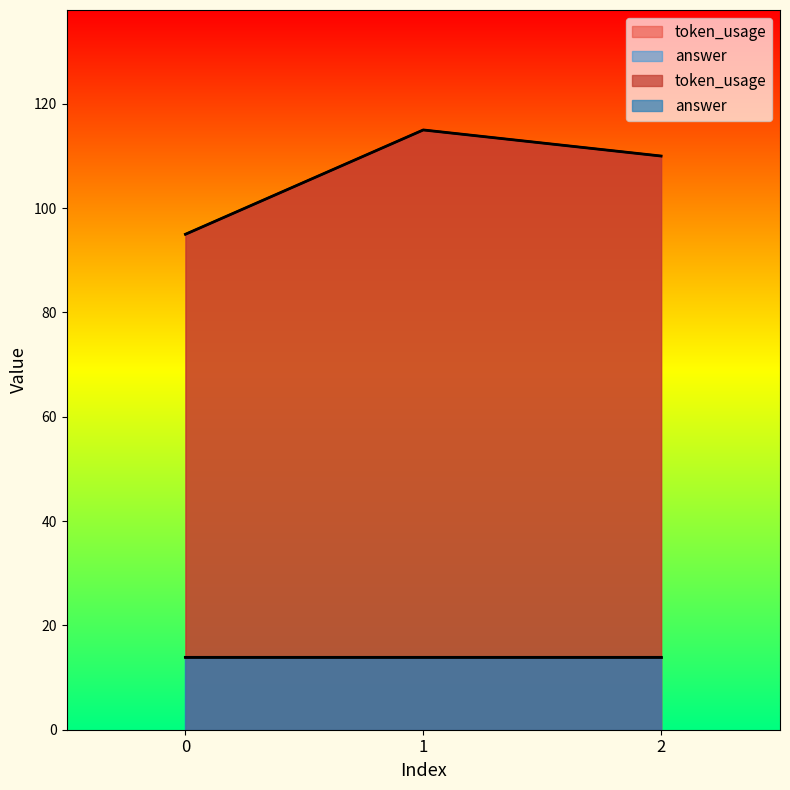

What is the maximum value shown in the chart?

115